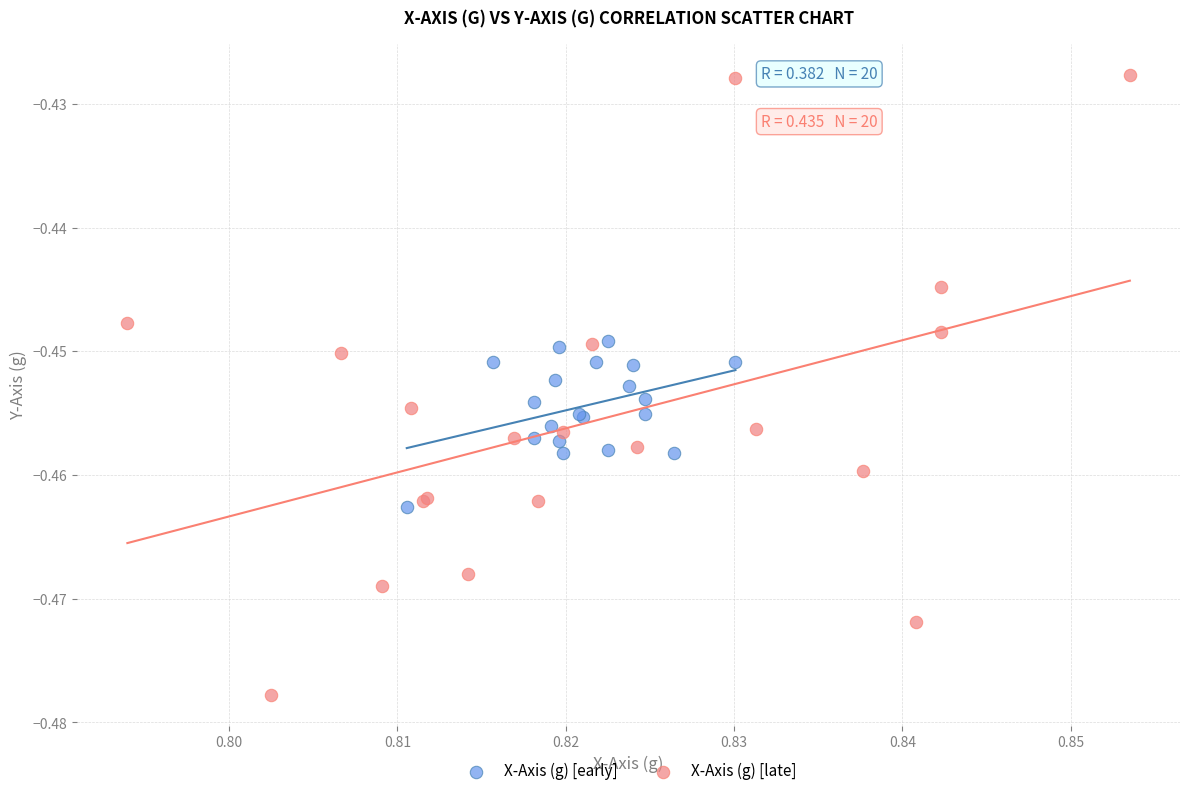

Which series has the widest spread of Y values?

X-Axis (g) [late]